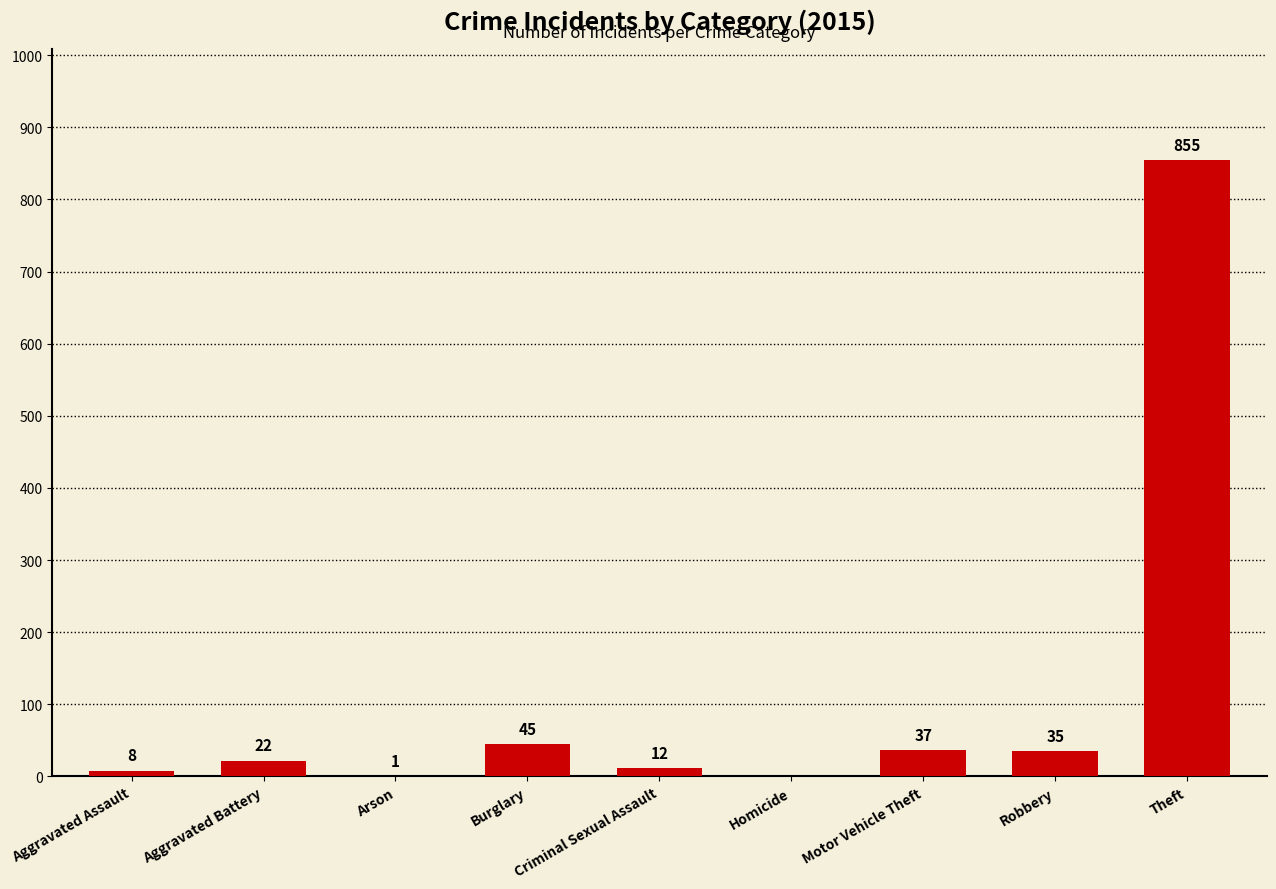

Reading right to left, transcribe all the data shown in this chart.

Theft=855	Robbery=35	Motor Vehicle Theft=37	Homicide=0	Criminal Sexual Assault=12	Burglary=45	Arson=1	Aggravated Battery=22	Aggravated Assault=8